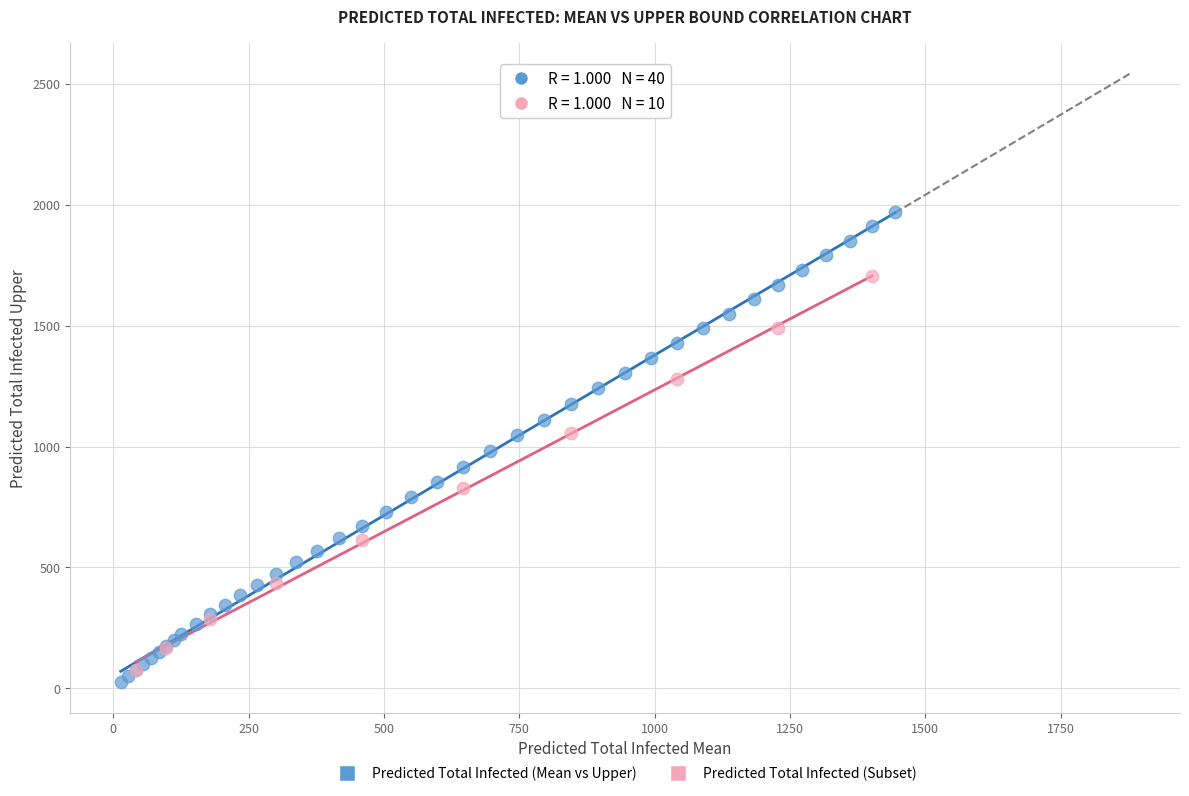

Which series reaches the maximum Y coordinate?

Predicted Total Infected (Mean vs Upper)